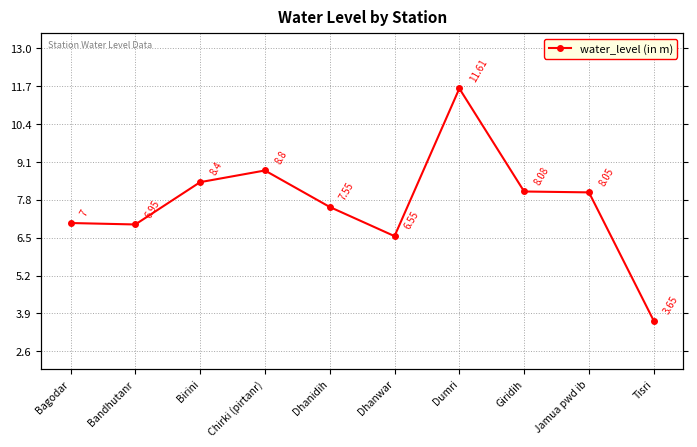

Between Dhanidih and Jamua pwd ib, which is larger?

Jamua pwd ib